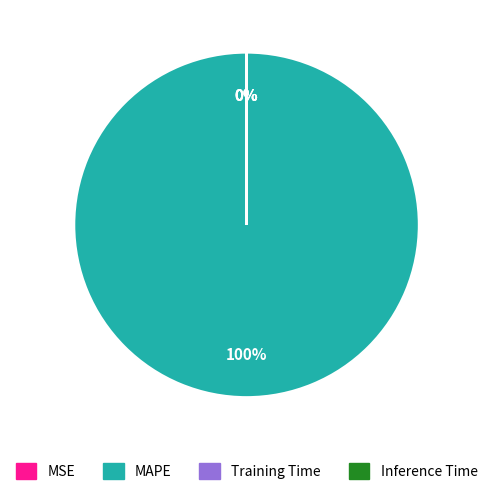

Which slice represents more than half of the pie?

MAPE